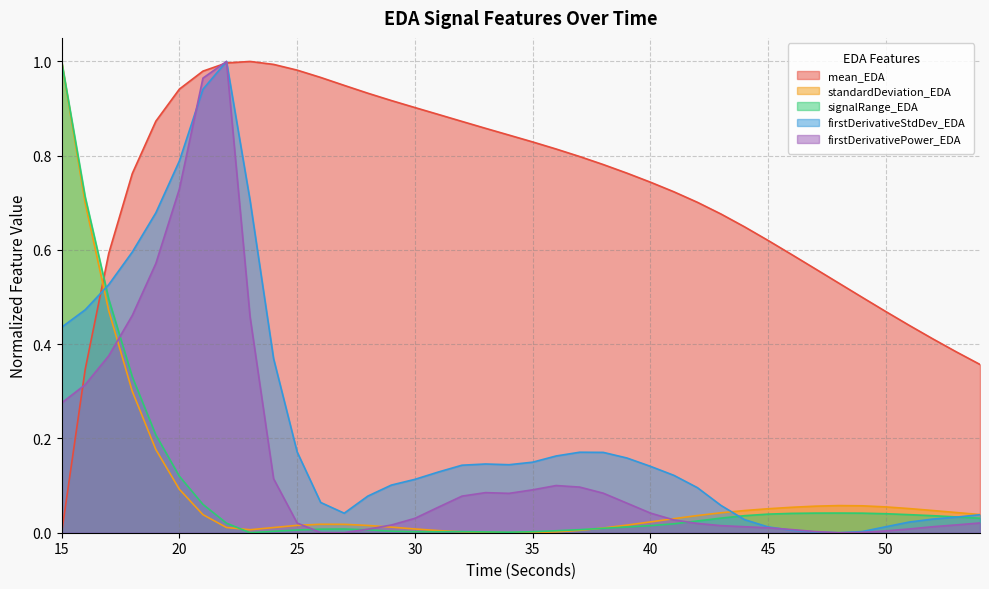

Between which two adjacent categories do standardDeviation_EDA and firstDerivativeStdDev_EDA first intersect?

16 and 17